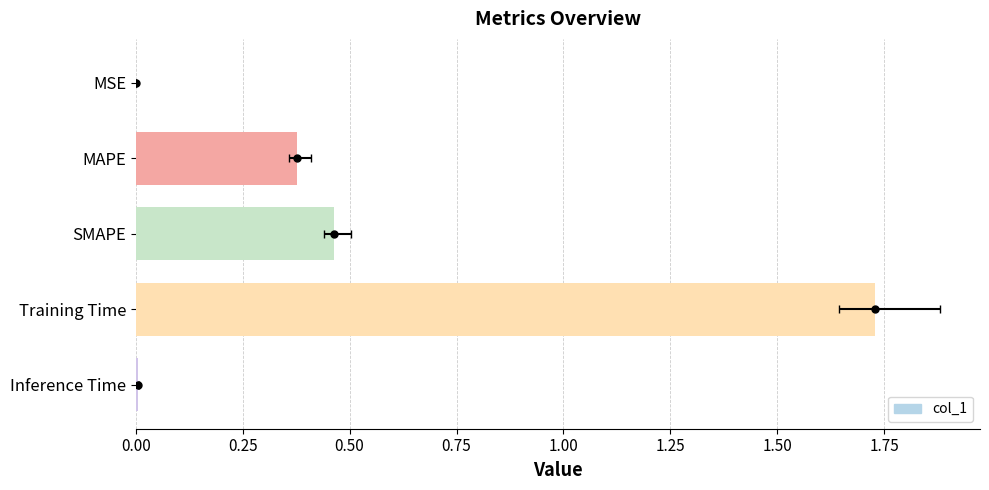

True or false: the data shows 0.0 at Inference Time.

True